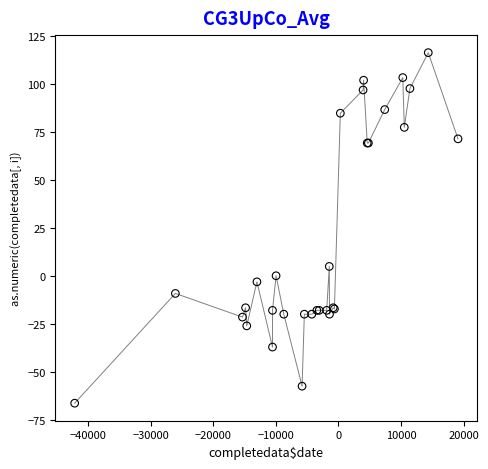

What Y value in the scatter plot is closest to 24?

4.9